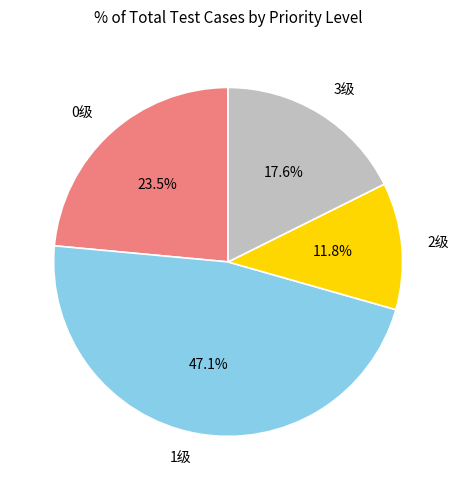

To the nearest percent, what portion does 1级 represent?

47%